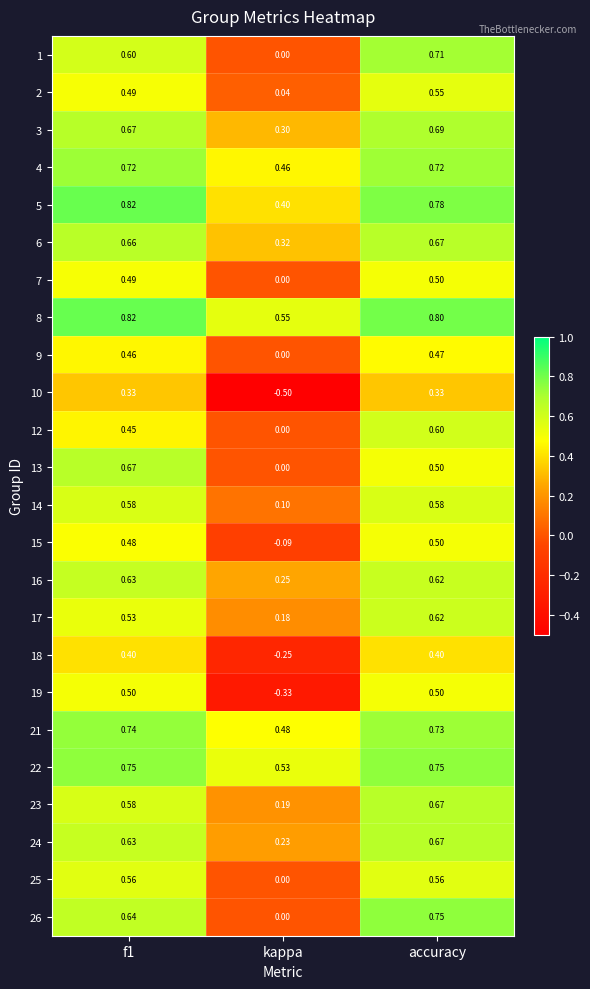

Is the value of 6 at kappa greater than the value of 13 at f1?

No